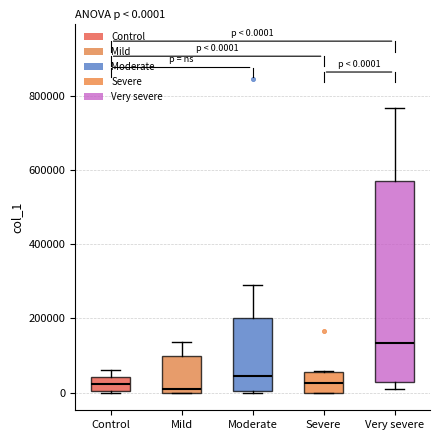

Comparing the boxes themselves (not the whiskers), which one is the tallest?

Very severe